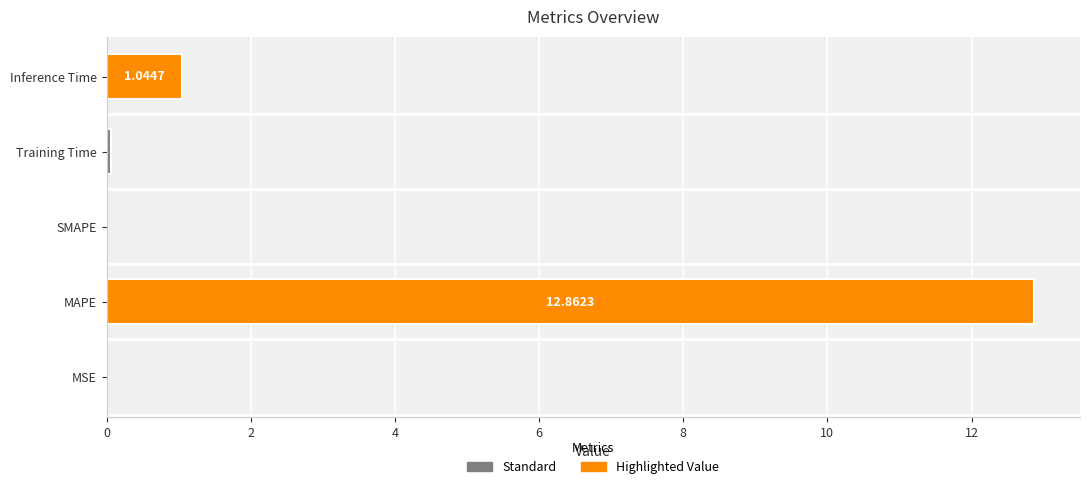

What is the sum of all values?

14.0